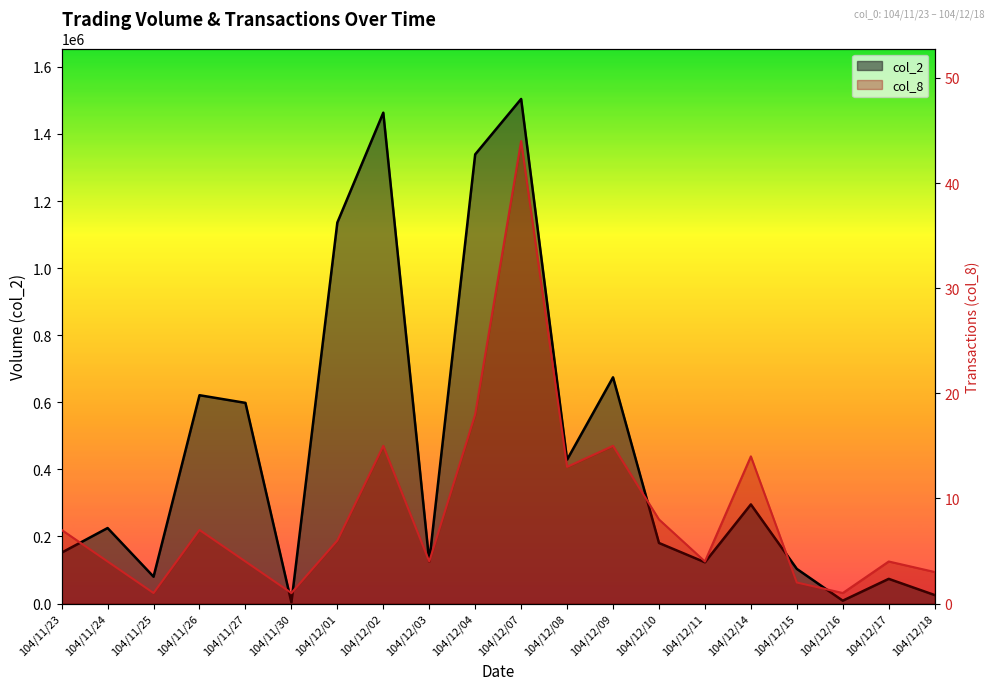

Reading left to right, what are all the values shown in this chart?

col_2: 104/11/23=151760	104/11/24=225070	104/11/25=80000	104/11/26=621080	104/11/27=598260	104/11/30=3570	104/12/01=1135890	104/12/02=1463400	104/12/03=125550	104/12/04=1339150	104/12/07=1504400	104/12/08=428840	104/12/09=674430	104/12/10=180550	104/12/11=123000	104/12/14=295500	104/12/15=103240	104/12/16=8470	104/12/17=73560	104/12/18=25300
col_8: 104/11/23=7	104/11/24=4	104/11/25=1	104/11/26=7	104/11/27=4	104/11/30=1	104/12/01=6	104/12/02=15	104/12/03=4	104/12/04=18	104/12/07=44	104/12/08=13	104/12/09=15	104/12/10=8	104/12/11=4	104/12/14=14	104/12/15=2	104/12/16=1	104/12/17=4	104/12/18=3